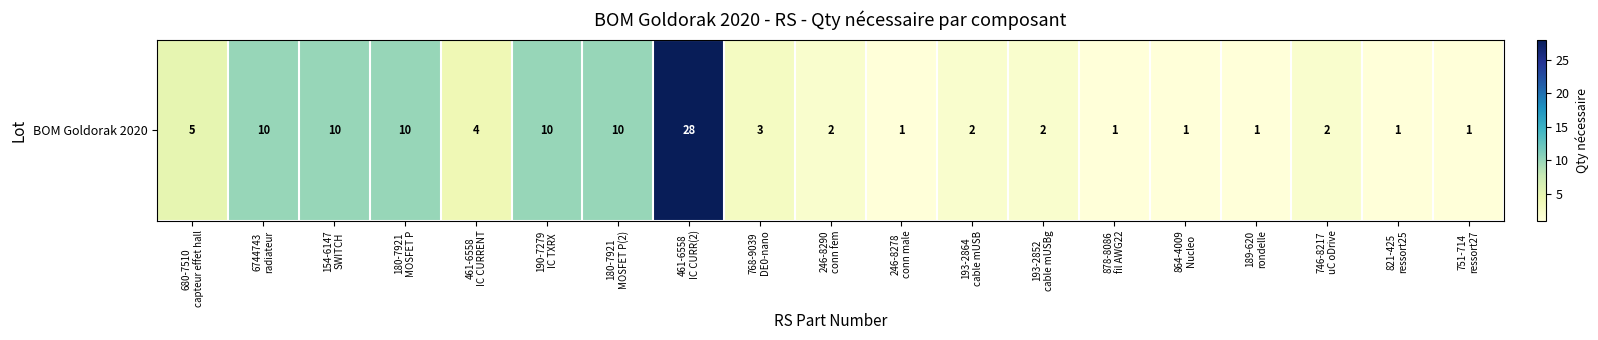

What is the maximum value shown in the chart?

28